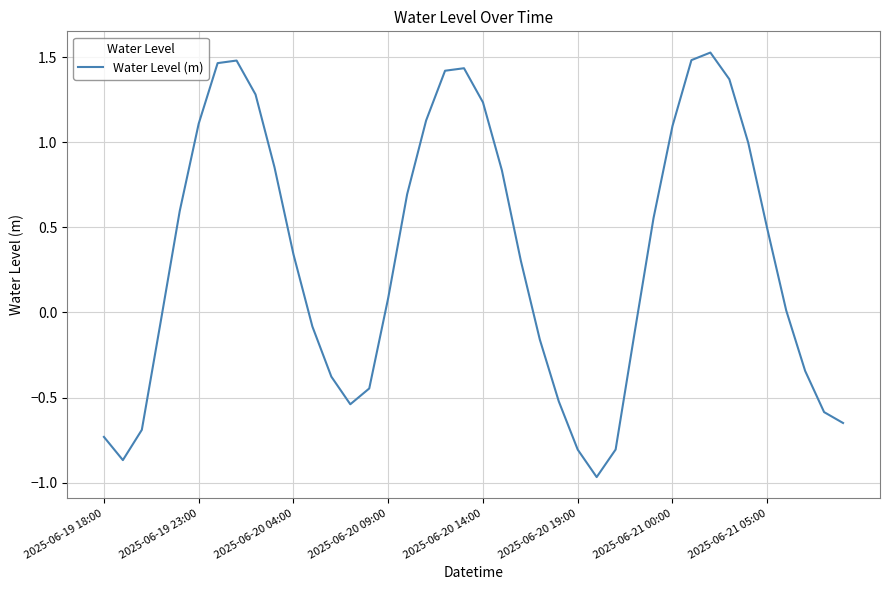

What is the difference between the maximum and minimum values?

2.5